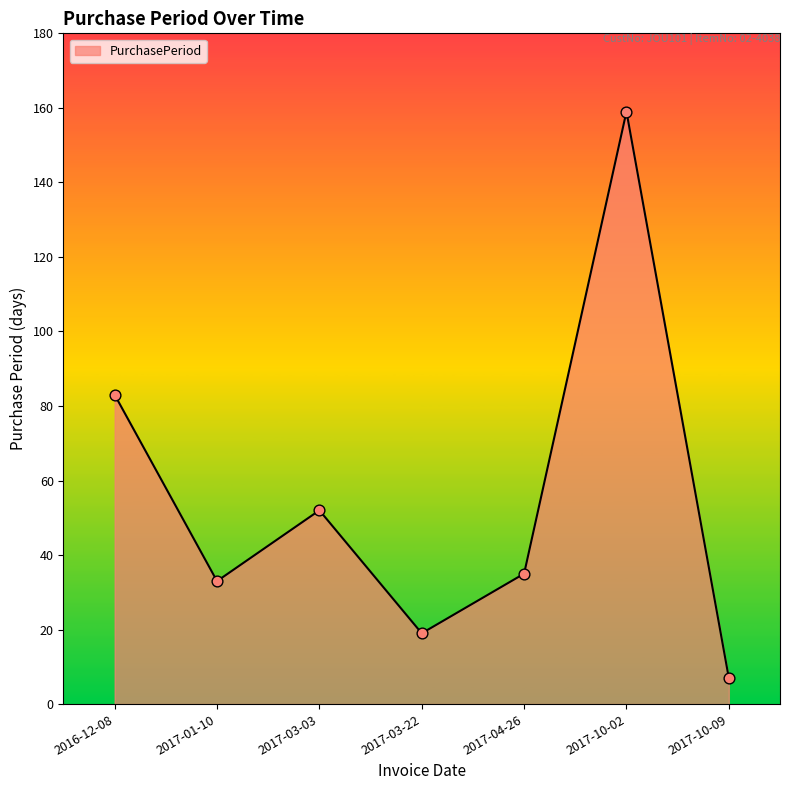

What is the change in value from 2016-12-08 to 2017-03-03?

-31